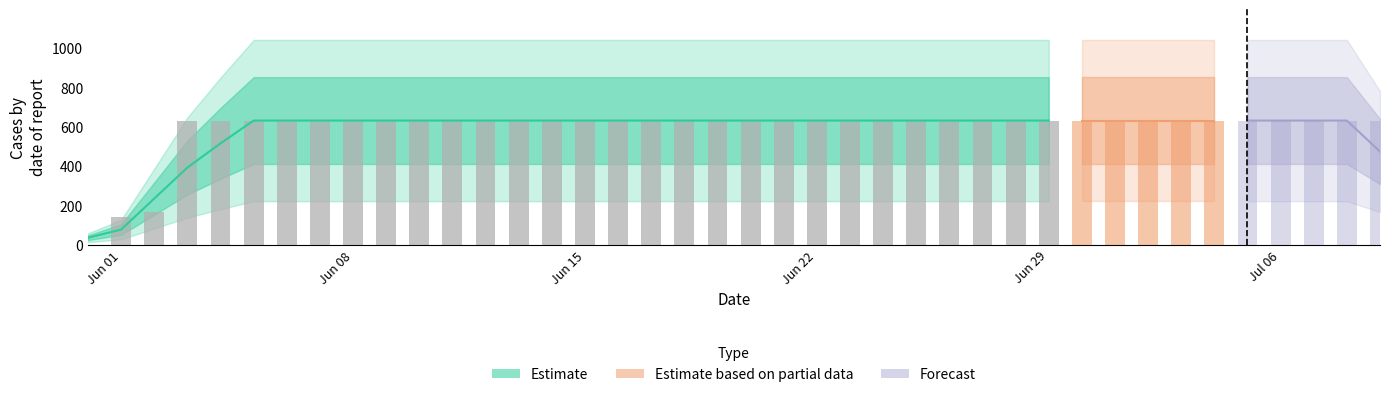

Is it true that the value at 2020-06-18 is 133?

False